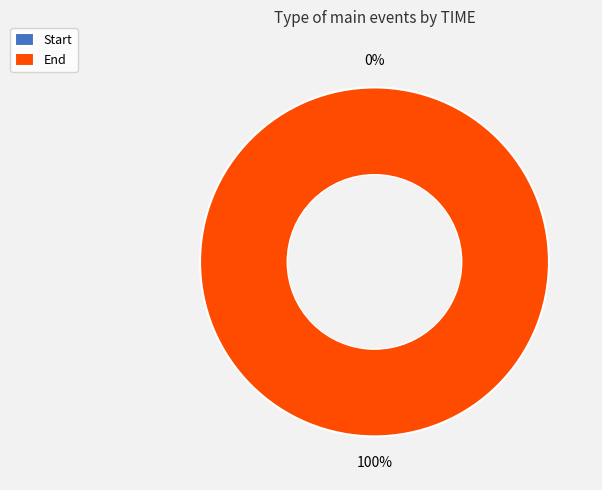

Does any single category account for the majority?

Yes